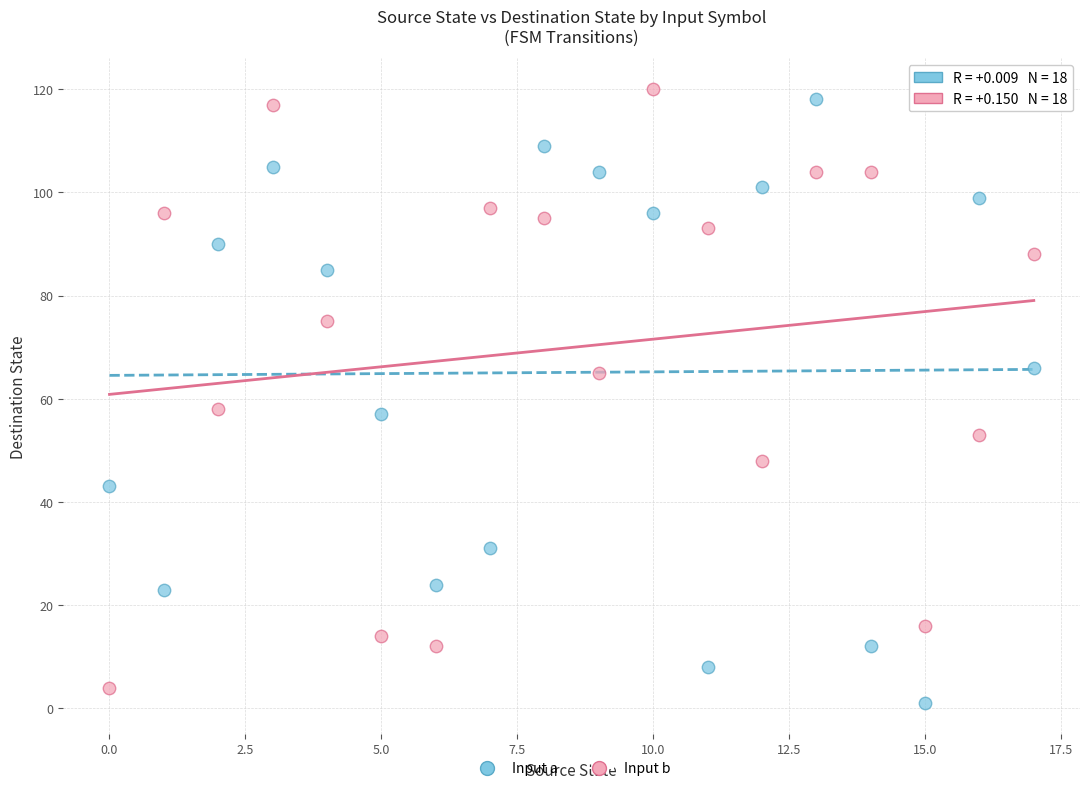

Which series contains the highest Y value?

Input b